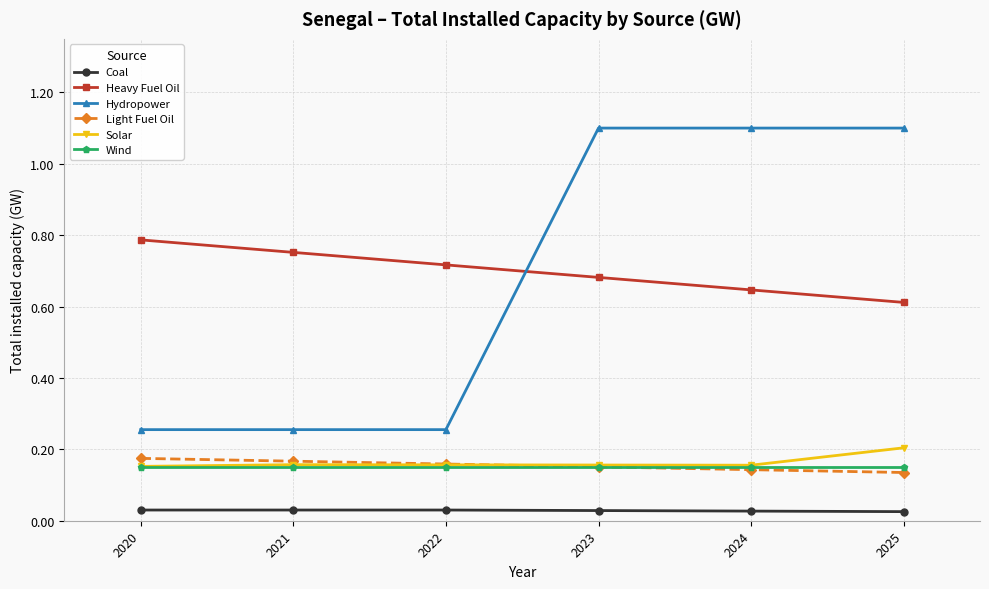

Count the Light Fuel Oil values in the range 0 to 1.

6